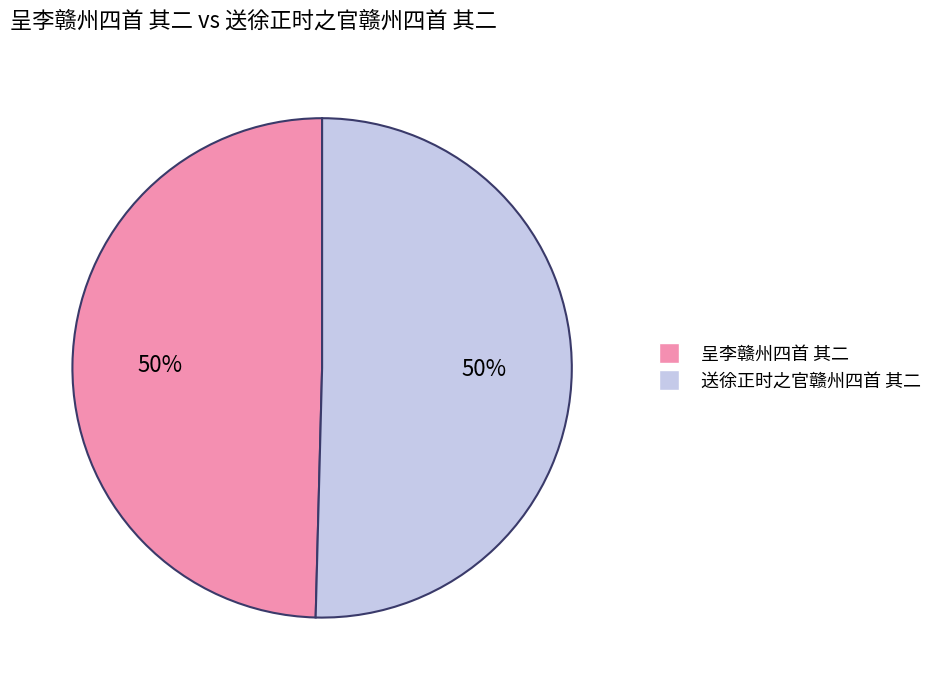

What is the ratio of the value at 呈李赣州四首 其二 to the value at 送徐正时之官赣州四首 其二?

1.0